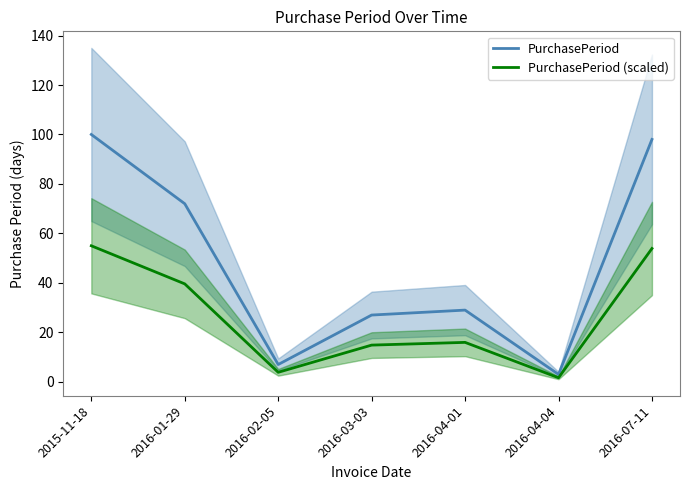

List the series in order of their peak value, highest first.

PurchasePeriod, PurchasePeriod (scaled)